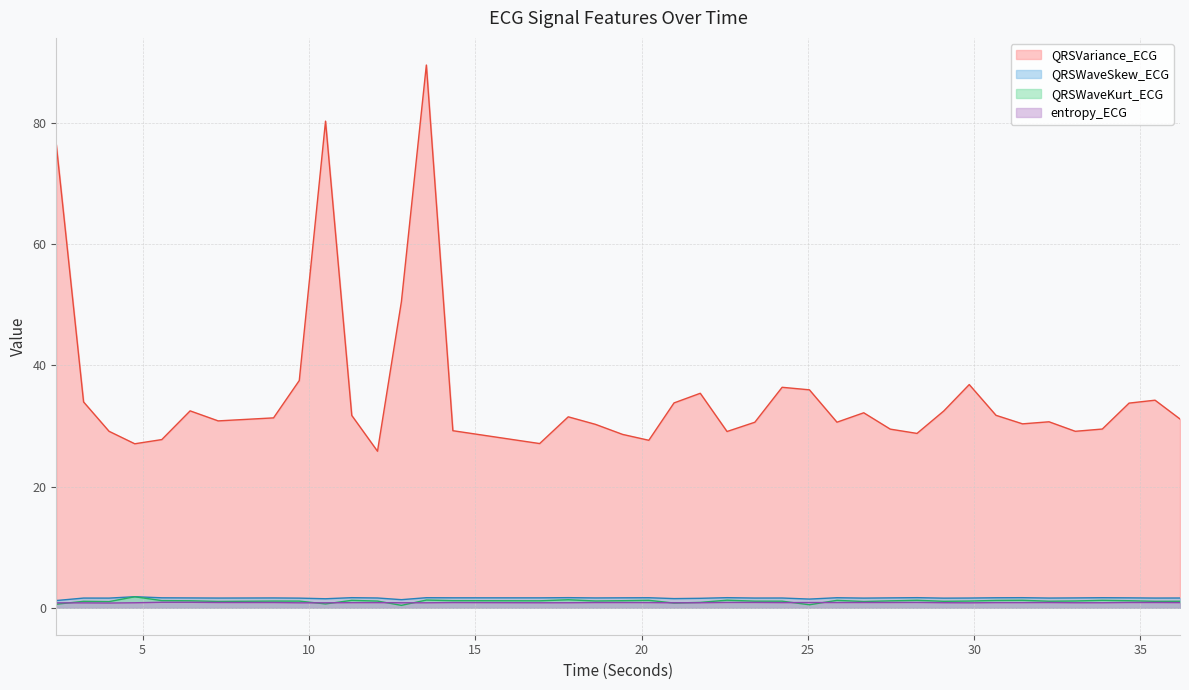

True or false: QRSVariance_ECG and QRSWaveSkew_ECG intersect in this chart.

False